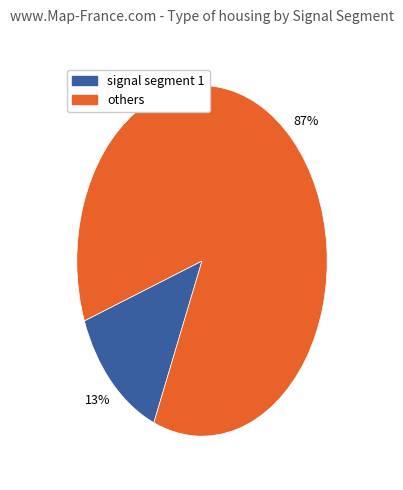

To the nearest percent, what is the average slice percentage?

50%